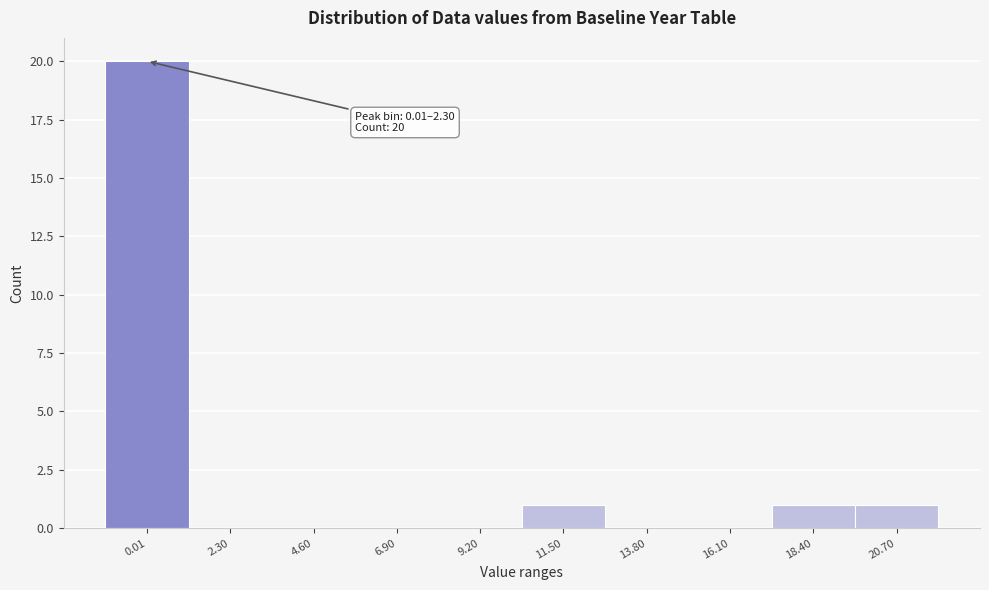

Reading right to left, what are all the values shown in this chart?

20.70=1	18.40=1	16.10=0	13.80=0	11.50=1	9.20=0	6.90=0	4.60=0	2.30=0	0.01=20